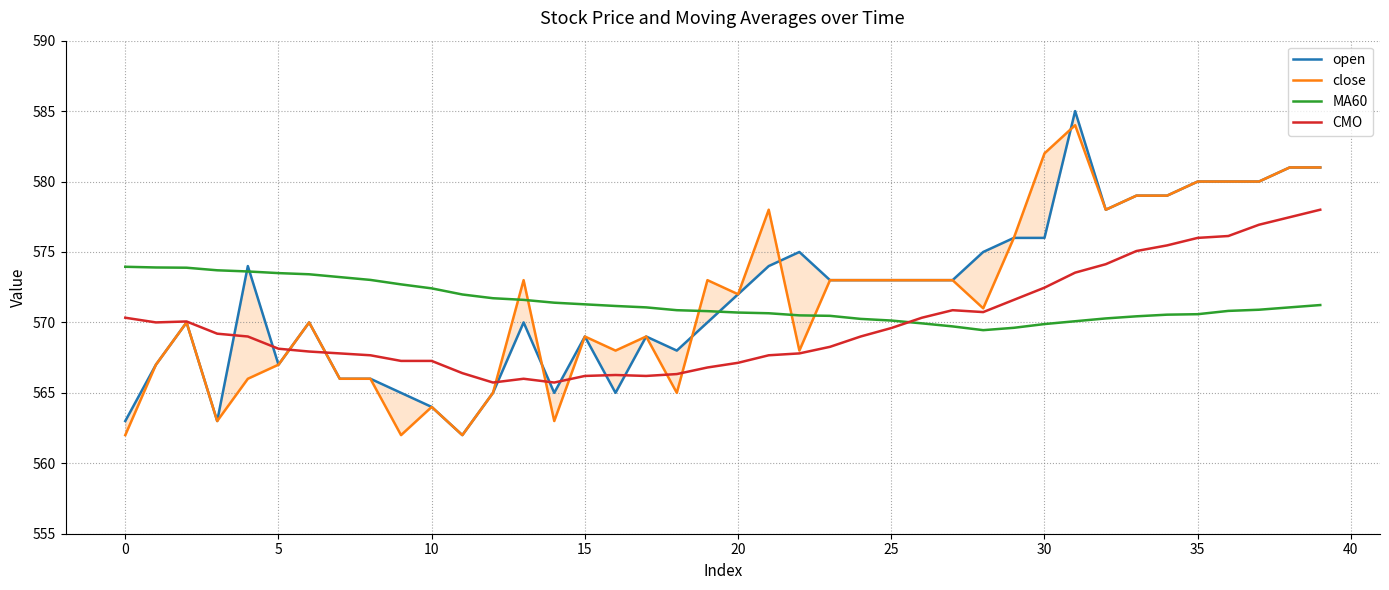

True or false: MA60 and CMO intersect in this chart.

True